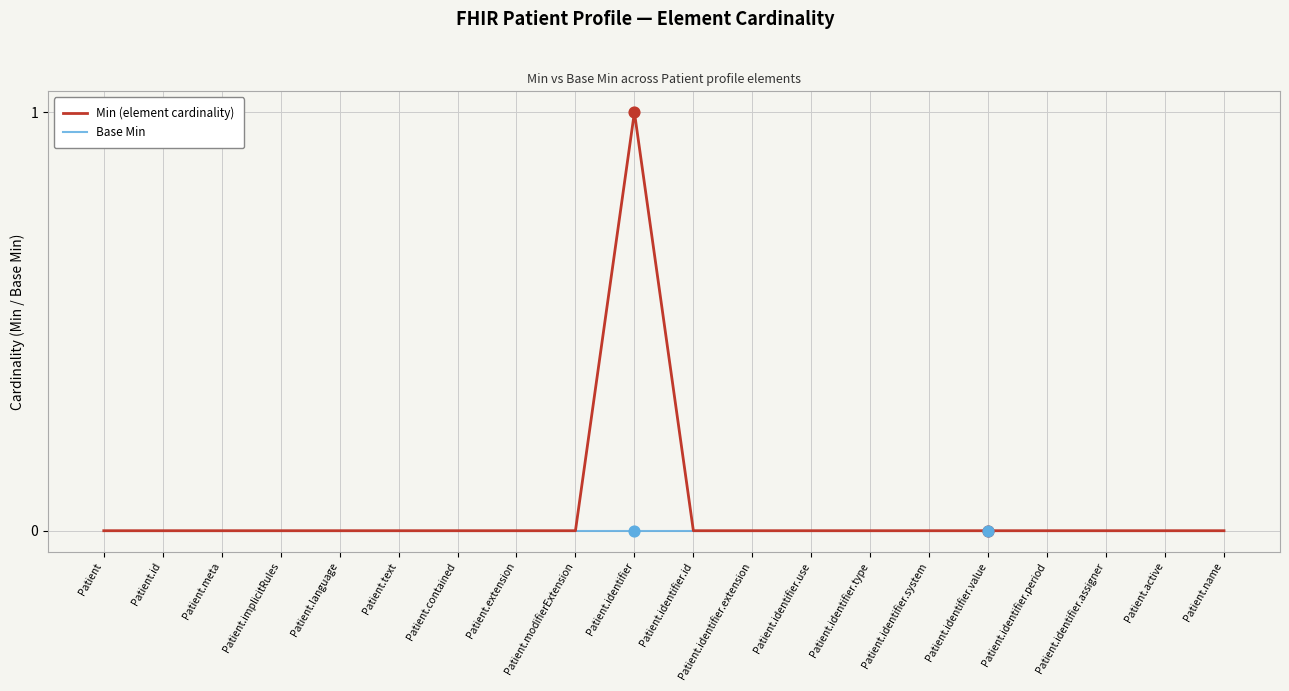

Which series has the largest total across all categories?

Min (element cardinality)